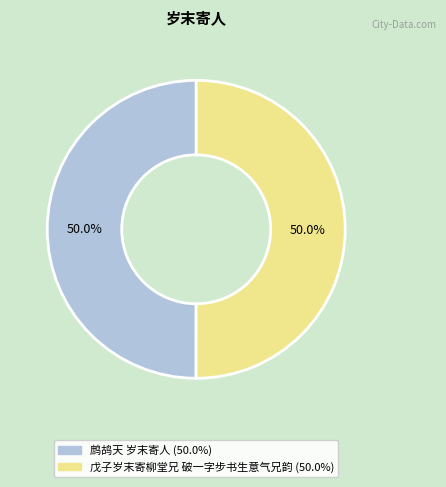

What percentage is NOT represented by 鹧鸪天 岁末寄人?

50.0%